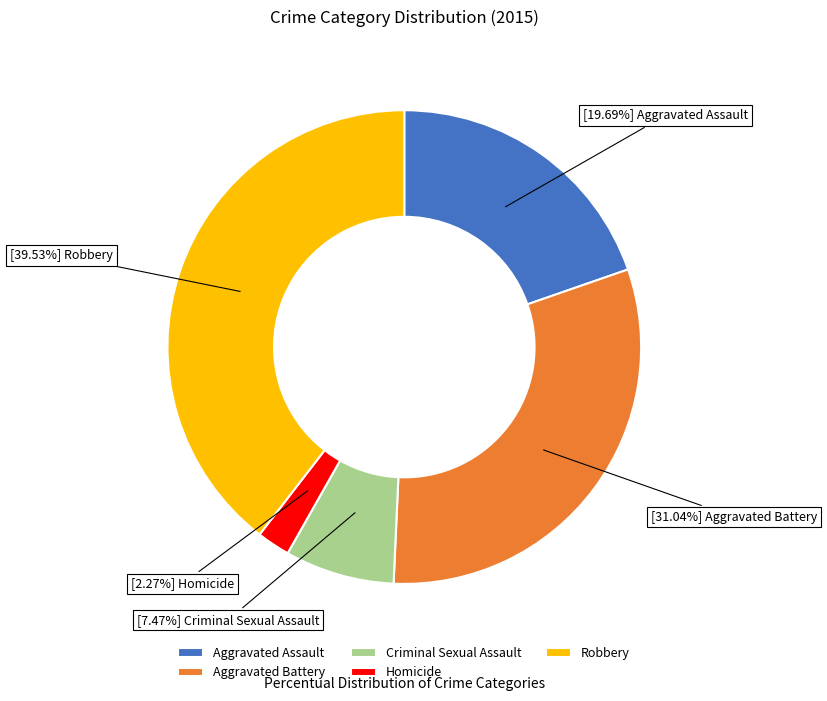

To the nearest percent, what is the combined percentage of Robbery and Criminal Sexual Assault?

47%